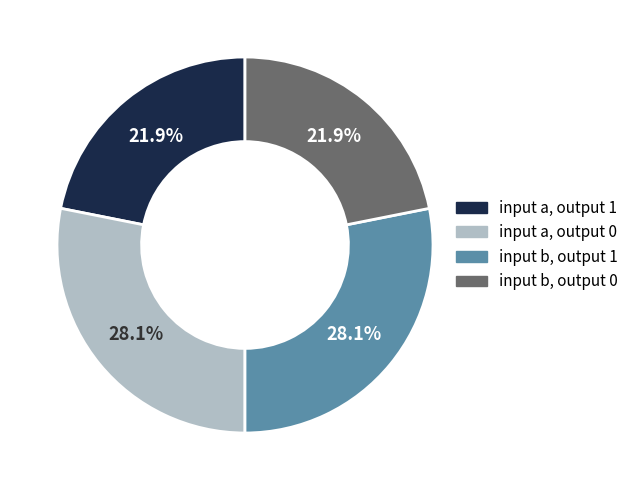

What portion of the pie excludes input b, output 1?

71.9%